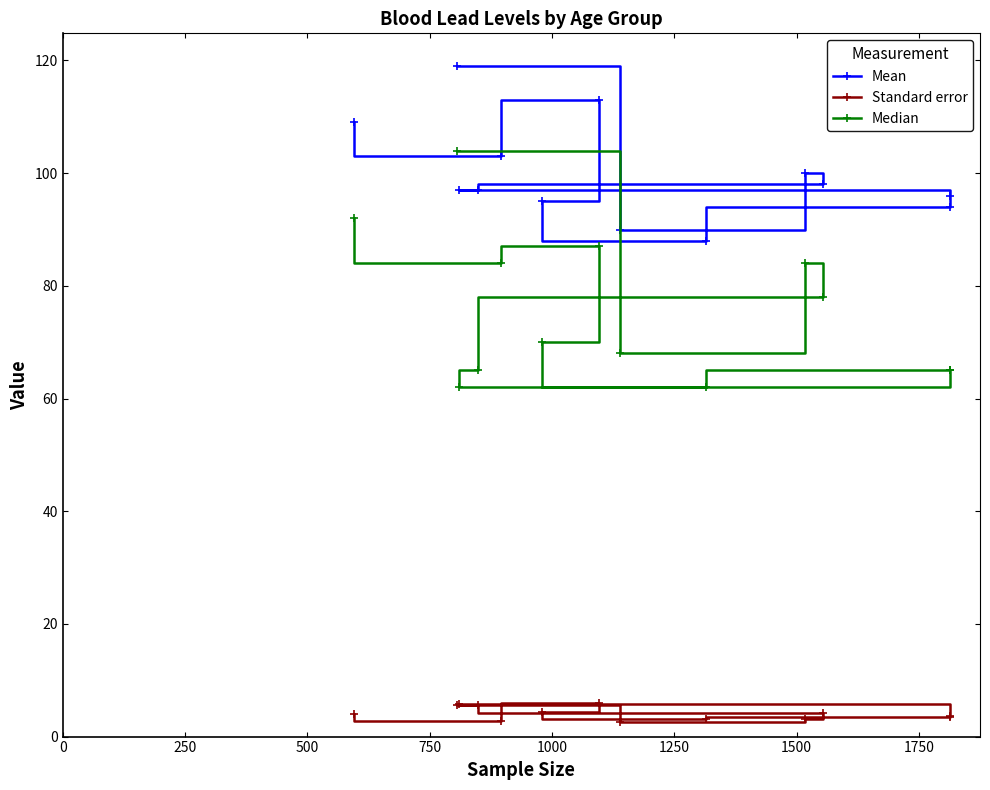

What is the sum of all Median values?

986.0